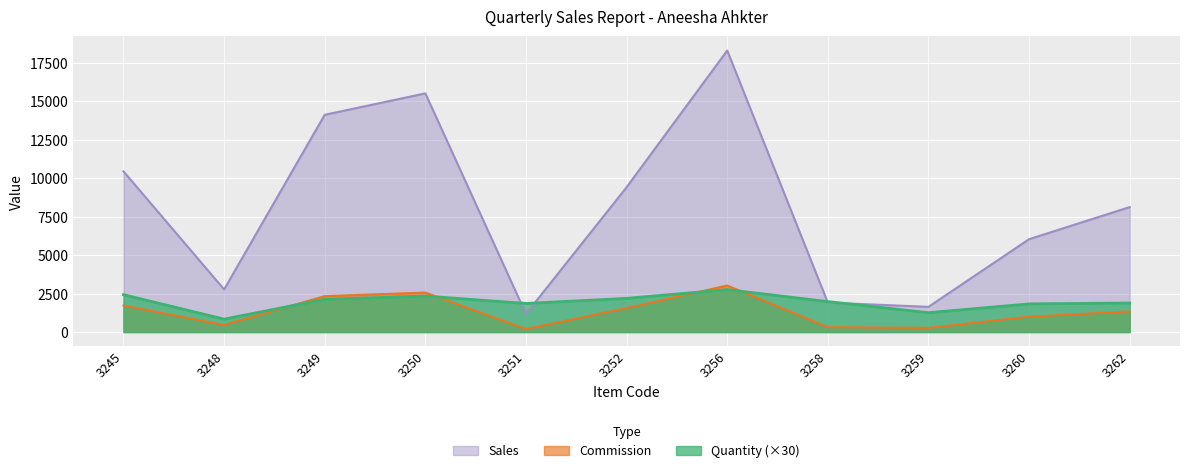

Count the number of categories in the chart.

11